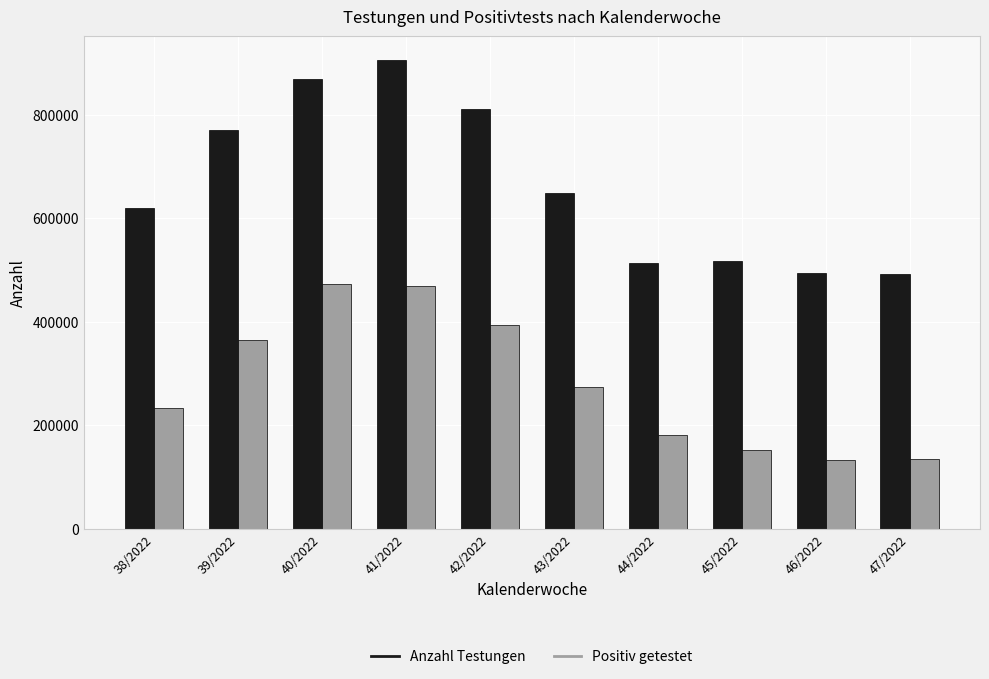

Are the bars horizontal?

No